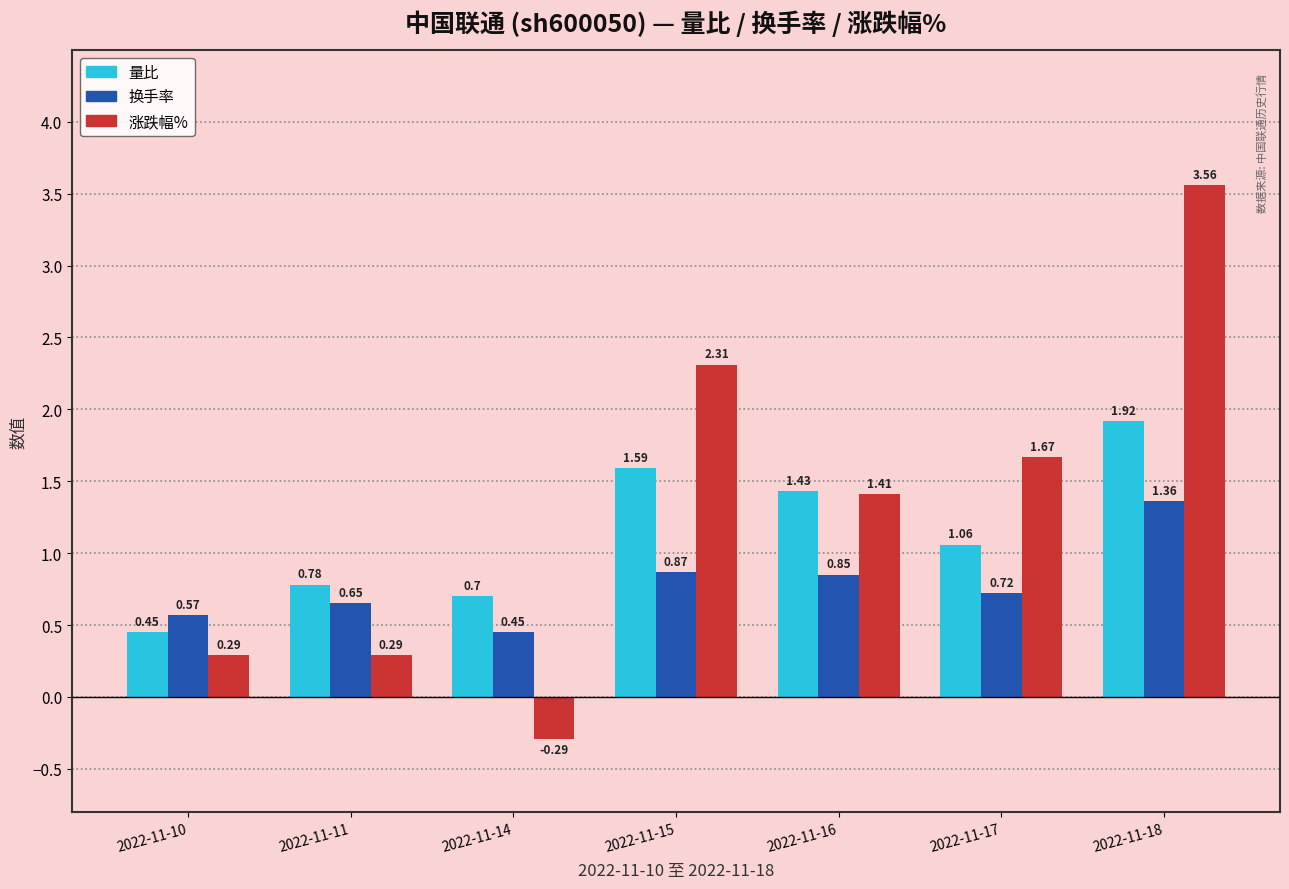

Between 2022-11-11 and 2022-11-17, which series saw the biggest shift?

涨跌幅%